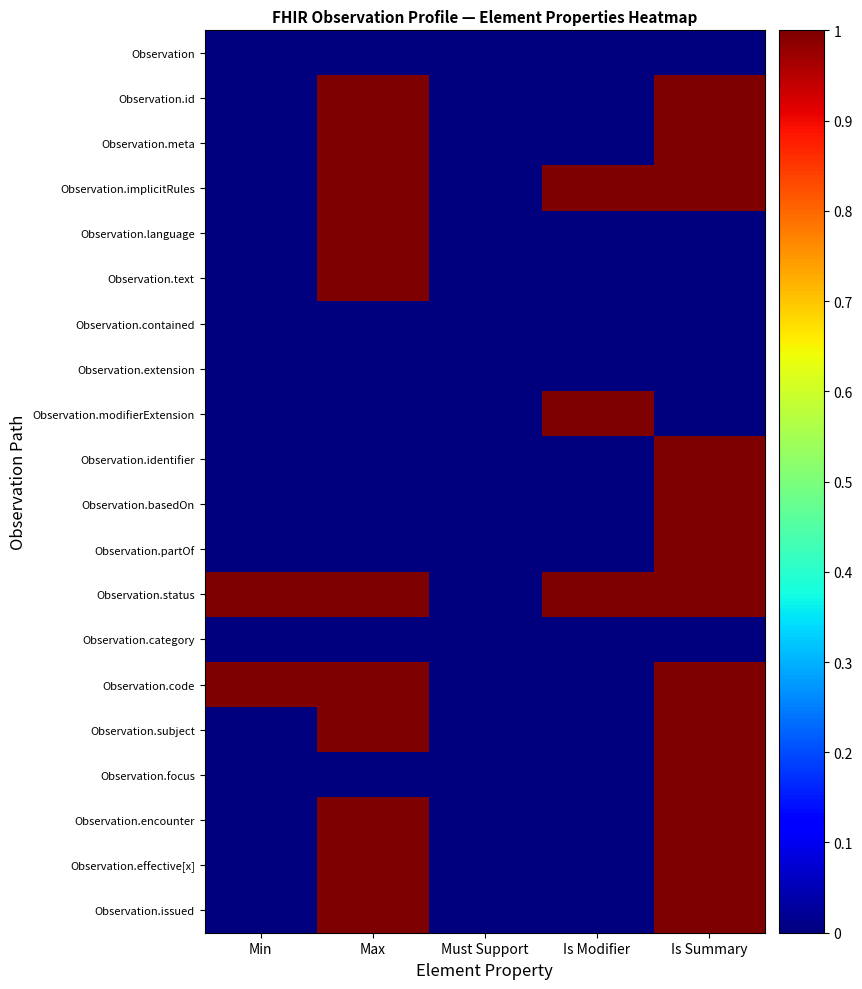

At how many categories does at least one series exceed 0?

4